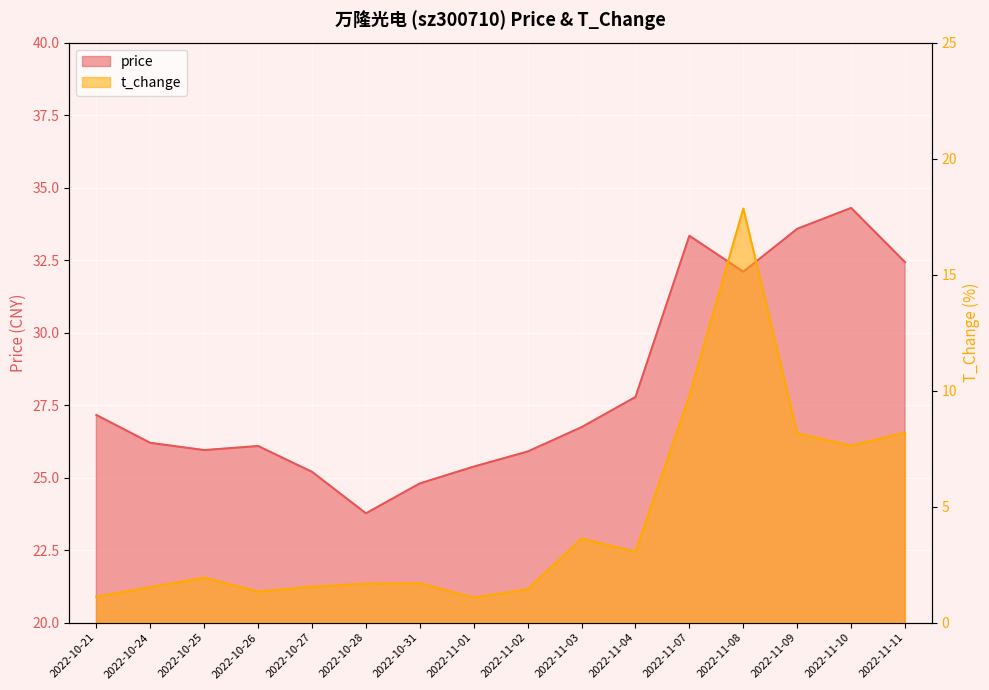

True or false: price has more than 2 interior local peaks.

True